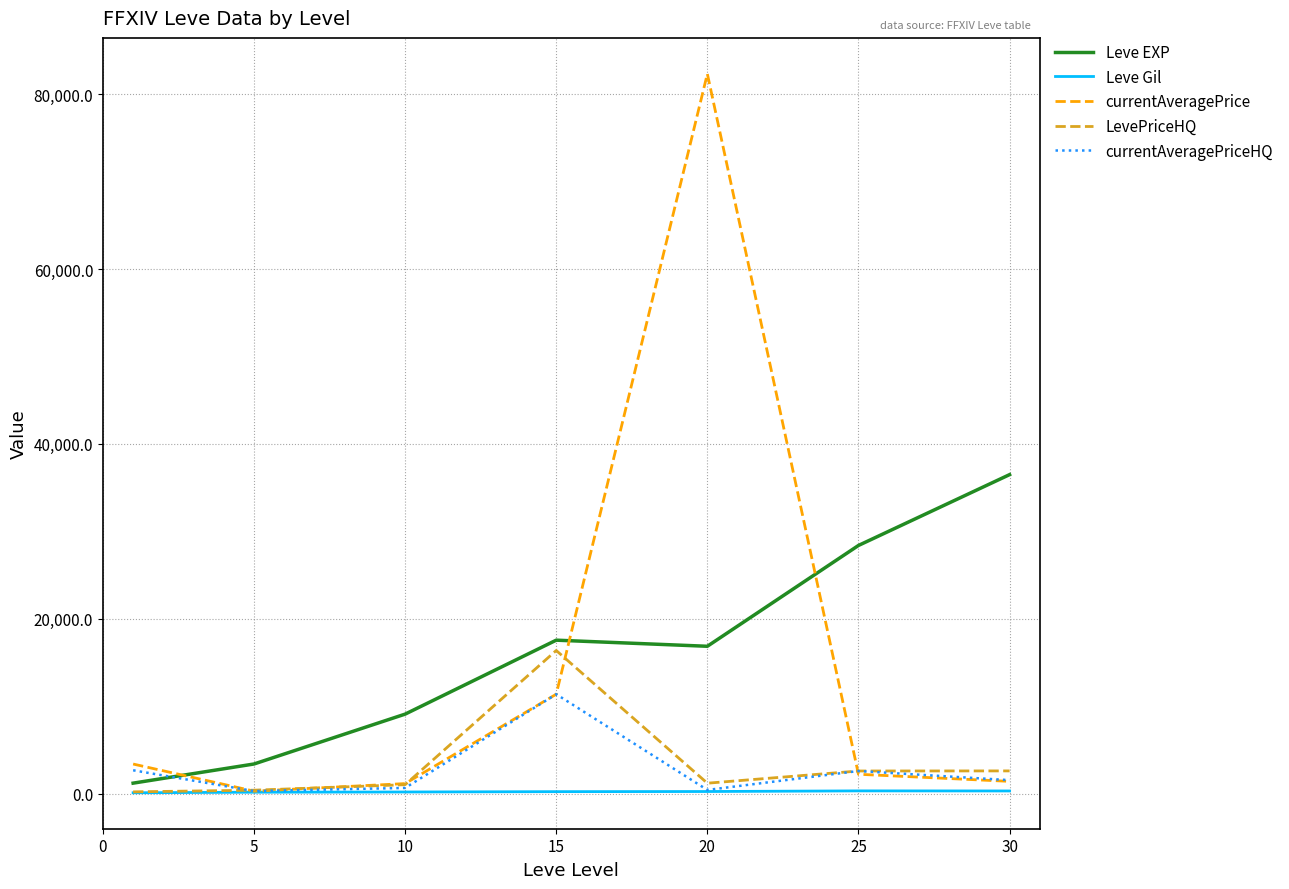

Which series has the widest spread of values?

currentAveragePrice